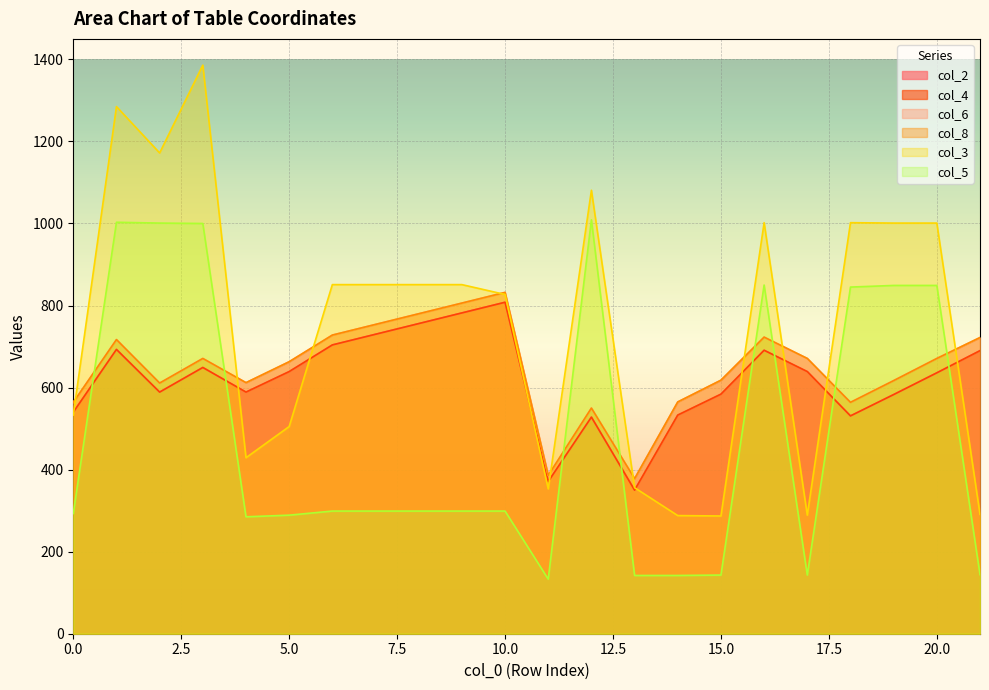

Does the chart display data point markers on the line(s)?

No